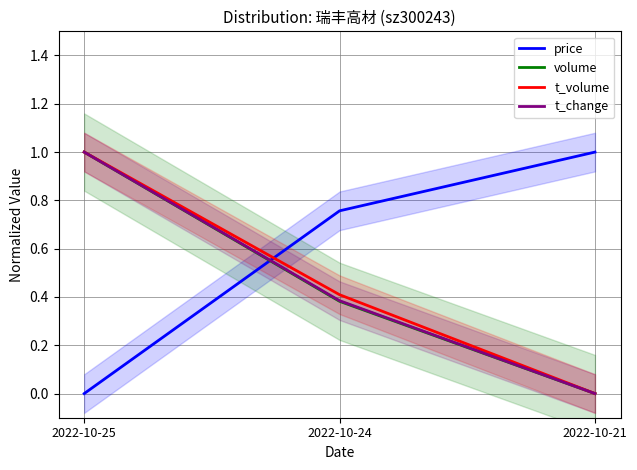

Reading left to right, list all the values displayed in this chart.

price: 2022-10-25=0.0	2022-10-24=0.8	2022-10-21=1.0
volume: 2022-10-25=1.0	2022-10-24=0.4	2022-10-21=0.0
t_volume: 2022-10-25=1.0	2022-10-24=0.4	2022-10-21=0.0
t_change: 2022-10-25=1.0	2022-10-24=0.4	2022-10-21=0.0